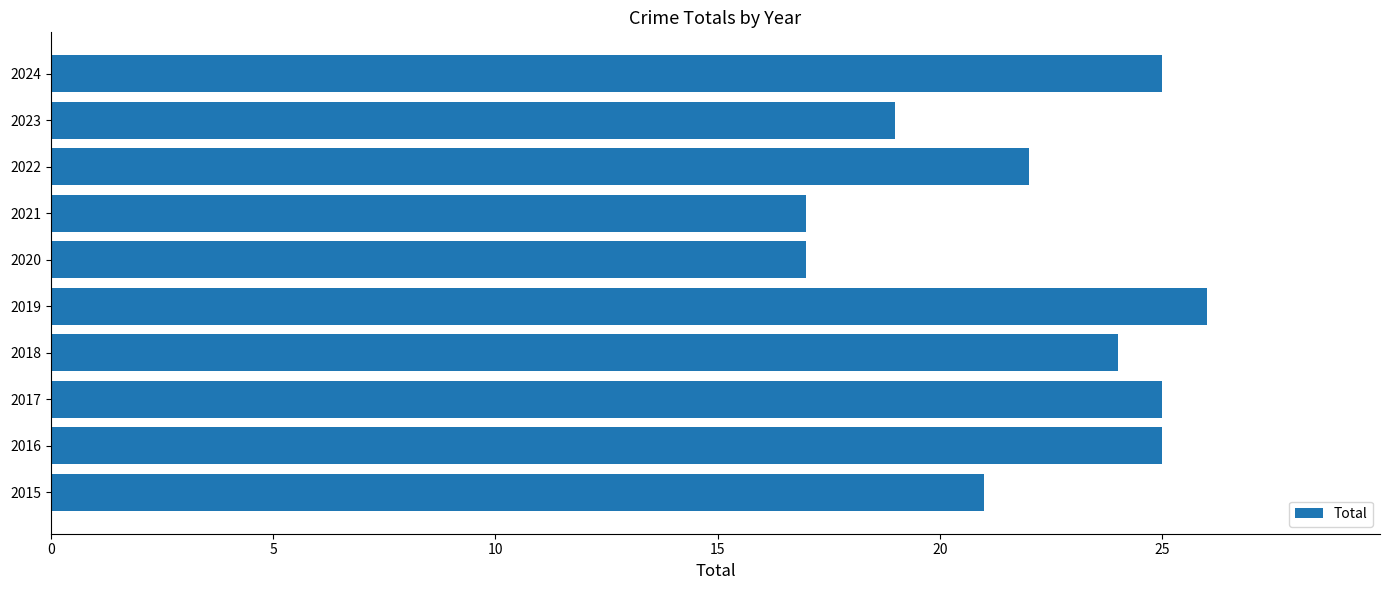

Which has a higher value, 2015 or 2018?

2018